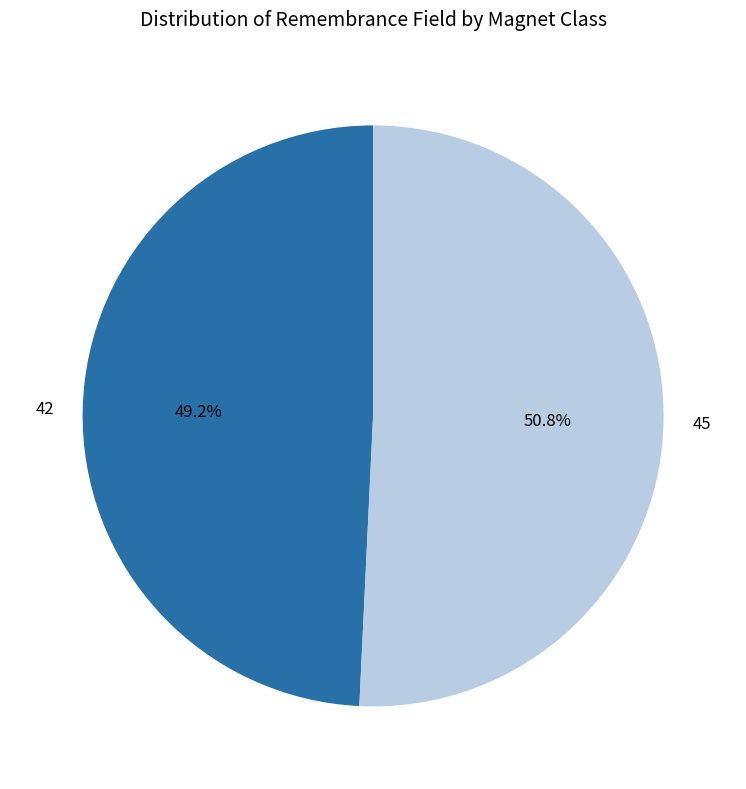

Which has a higher value, 42 or 45?

45